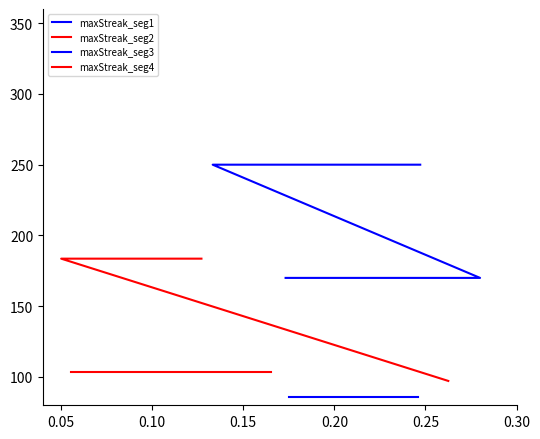

Read the maxStreak_seg4 value at 0.20.

103.5